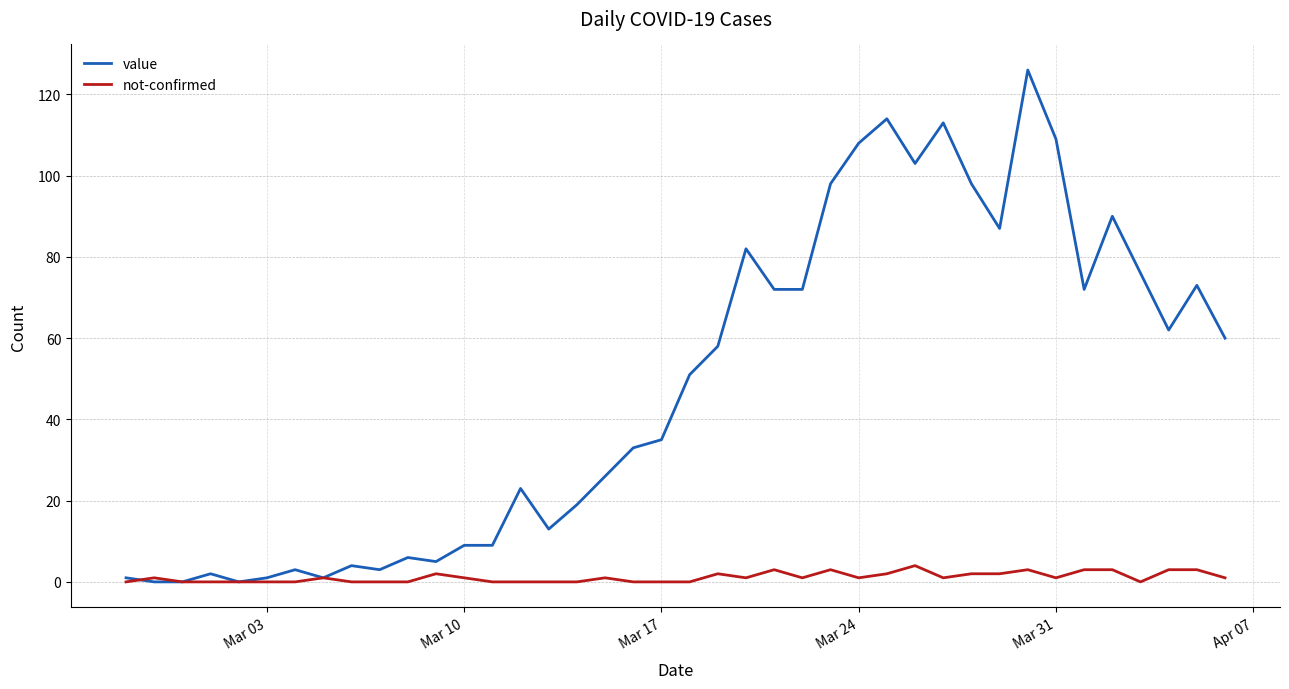

Which series has the largest total across all categories?

value